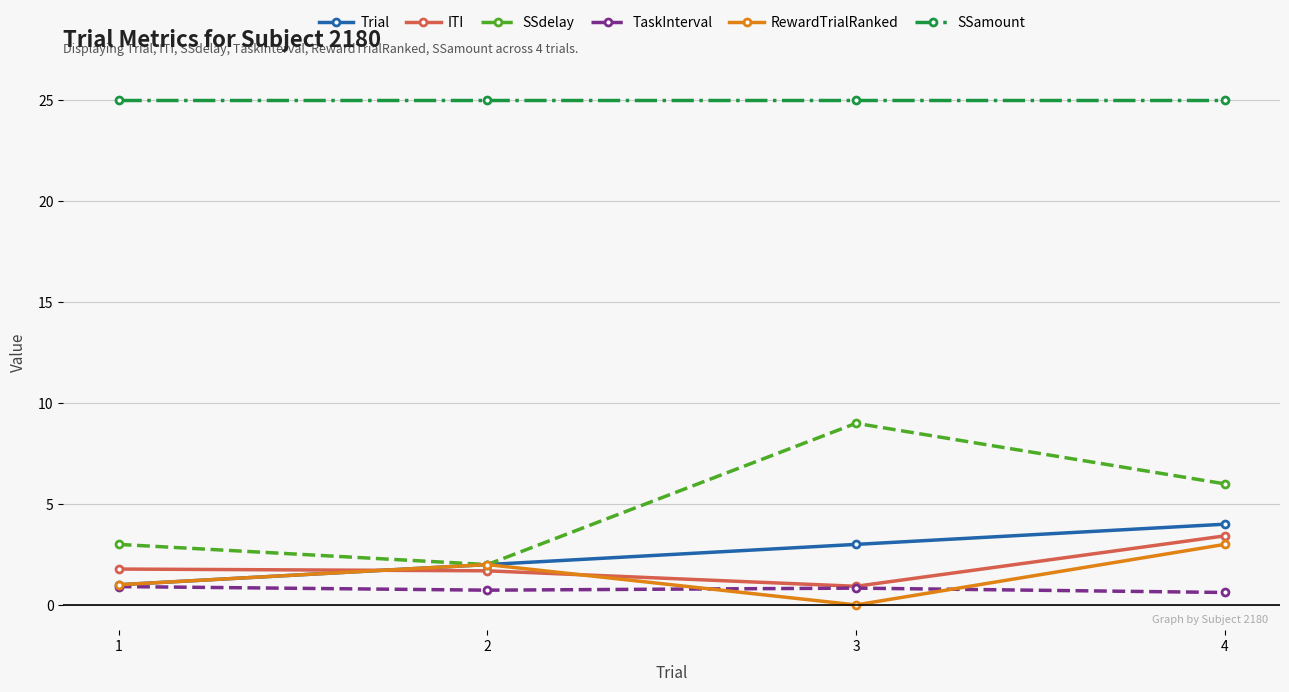

At how many categories does at least one series exceed 12?

4